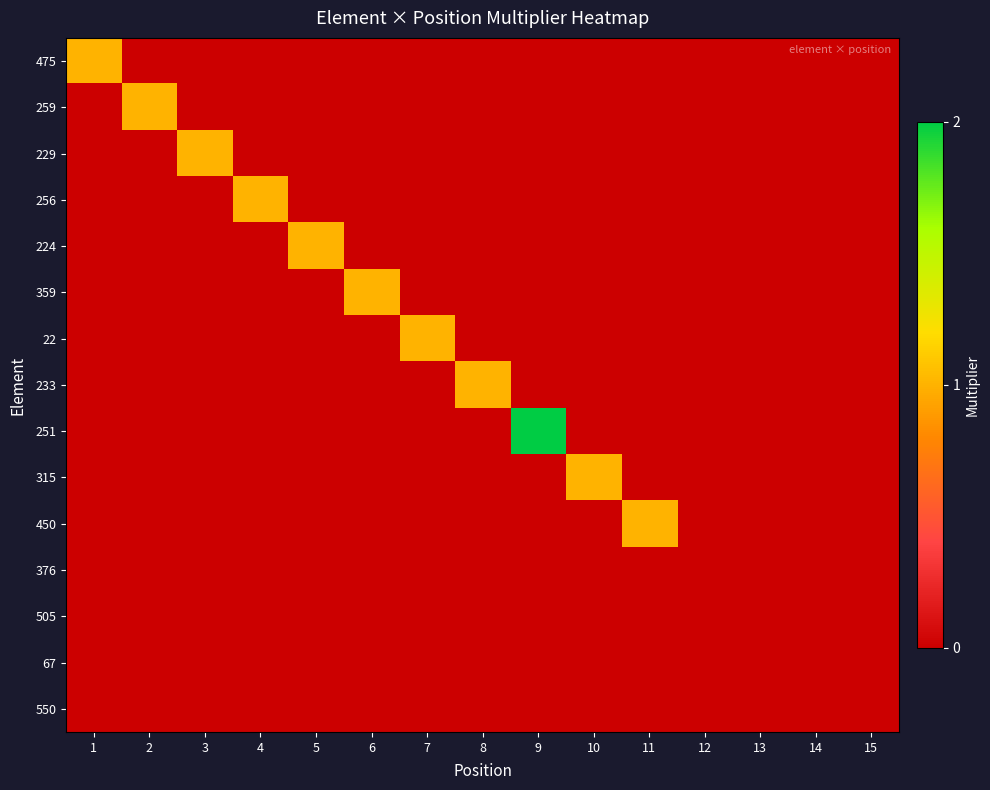

At how many categories does at least one series exceed 0?

11